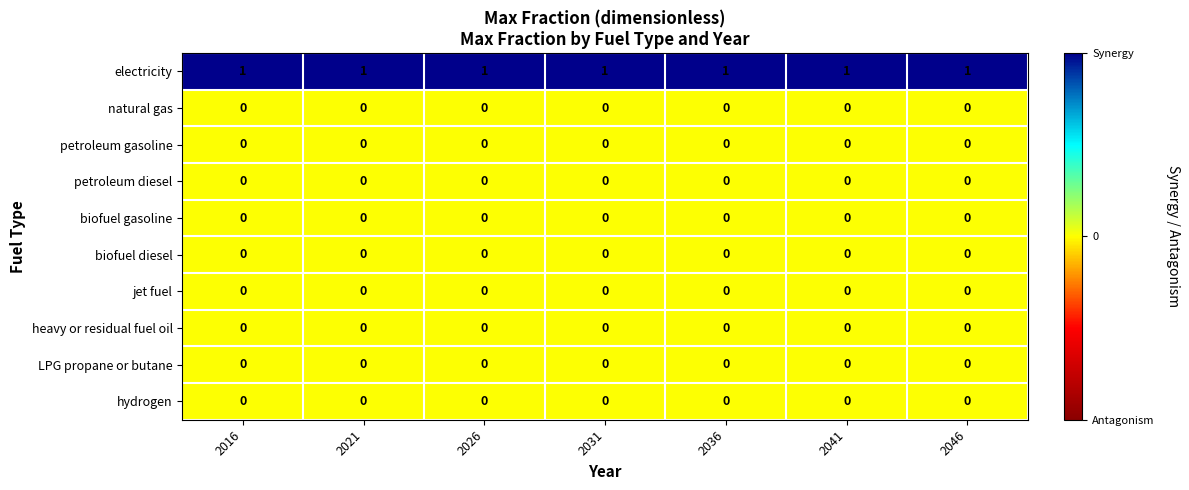

At how many categories does at least one series exceed 0?

7